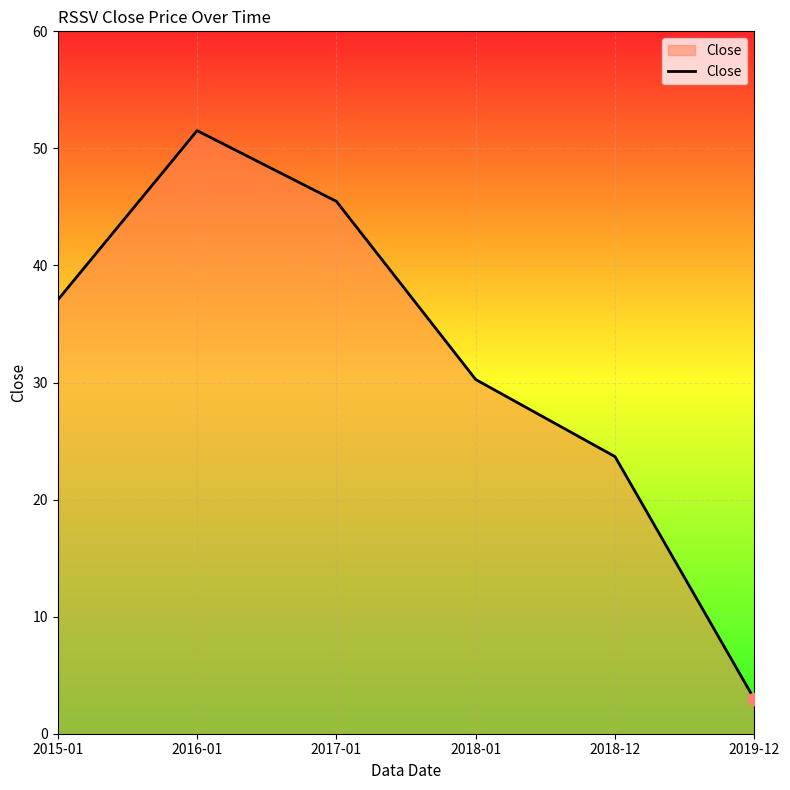

Between 2015-01 and 2017-01, which is larger?

2017-01